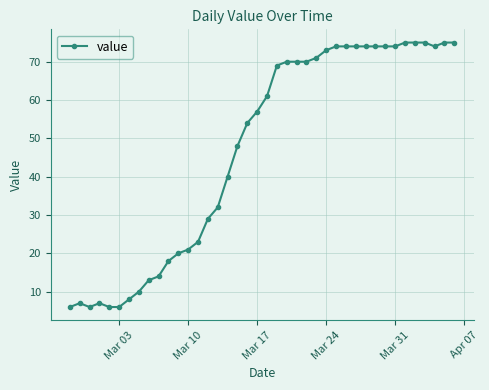

True or false: the data has more than 1 interior local peaks.

True